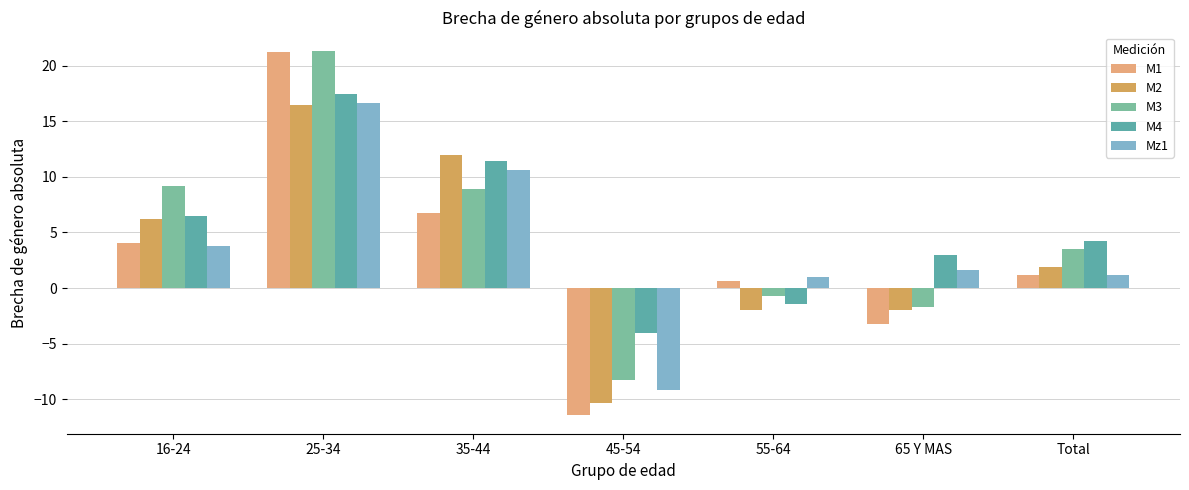

What is the total value across all series at Total?

12.1